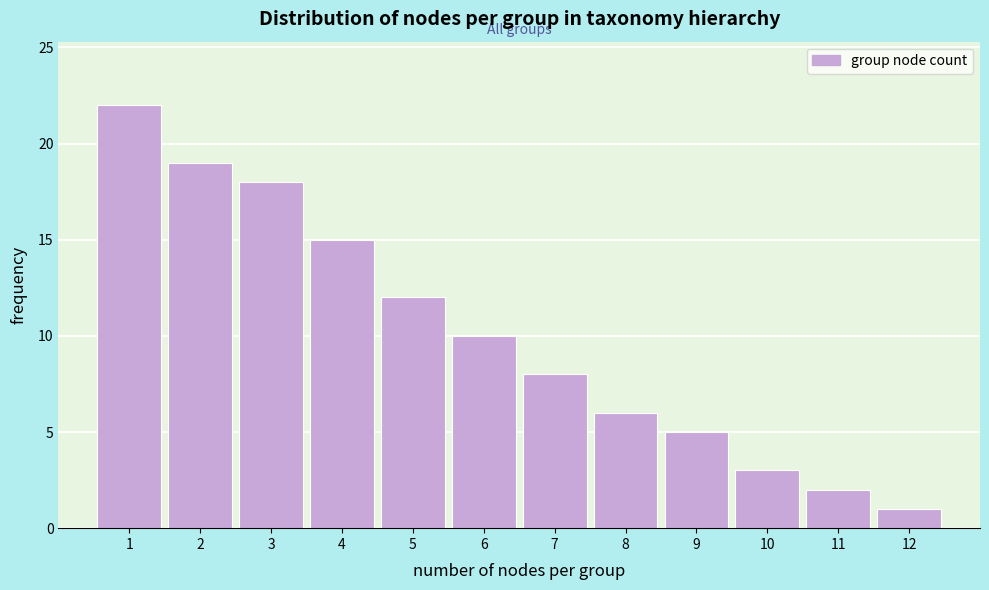

Reading left to right, extract all data points from this chart.

22	19	18	15	12	10	8	6	5	3	2	1